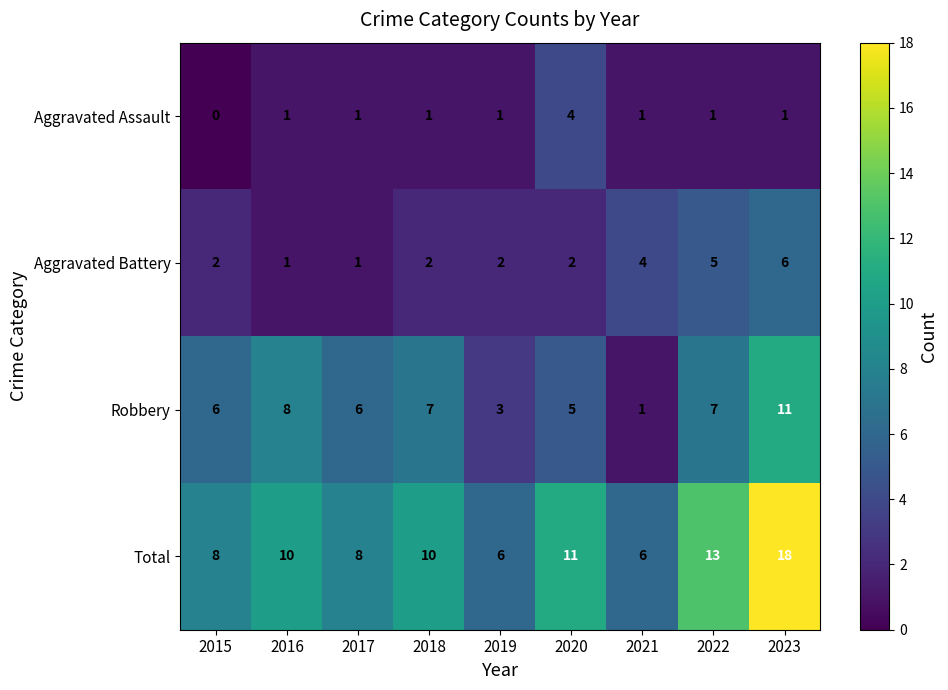

What is the sum of all Aggravated Assault values?

11